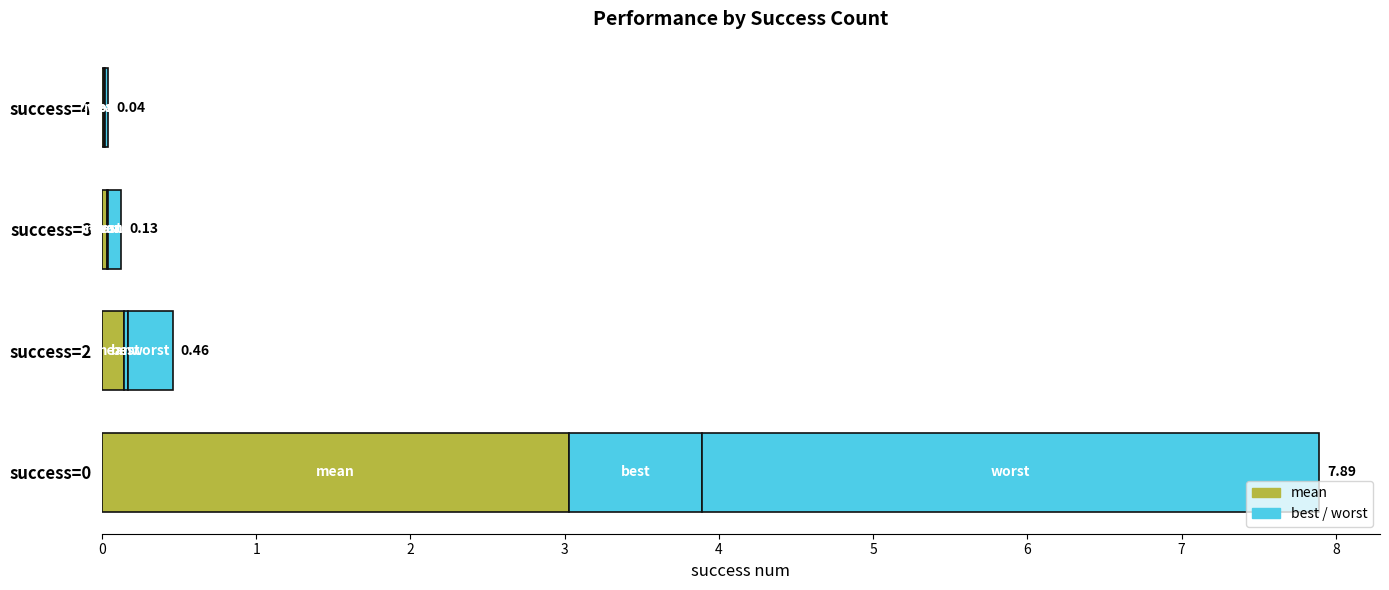

How many data points does each series have?

4